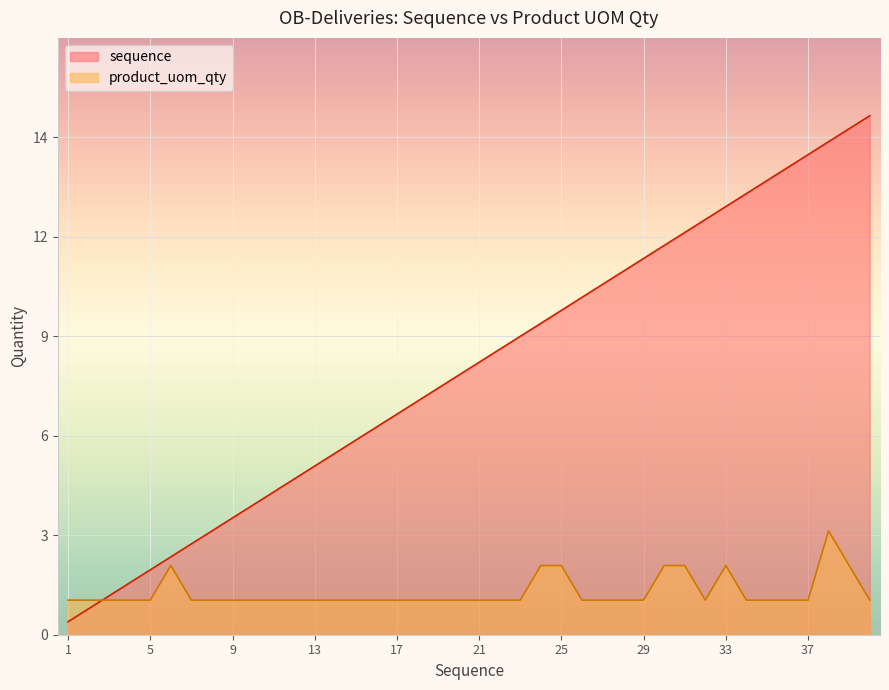

At which category does product_uom_qty reach its first local peak?

6